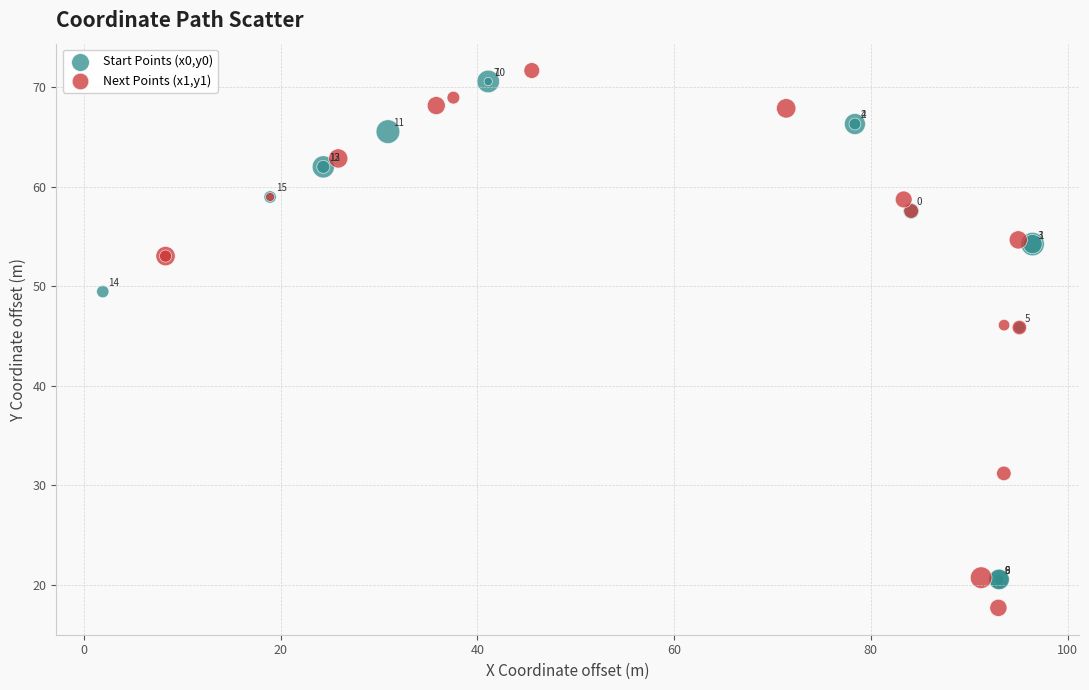

Which series has the widest spread of Y values?

Next Points (x1,y1)